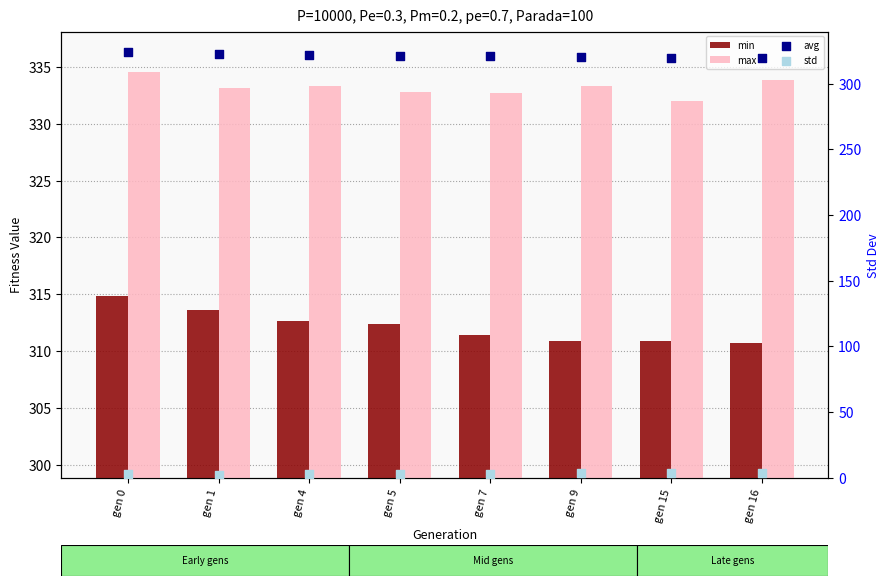

Which series has the largest total across all categories?

max